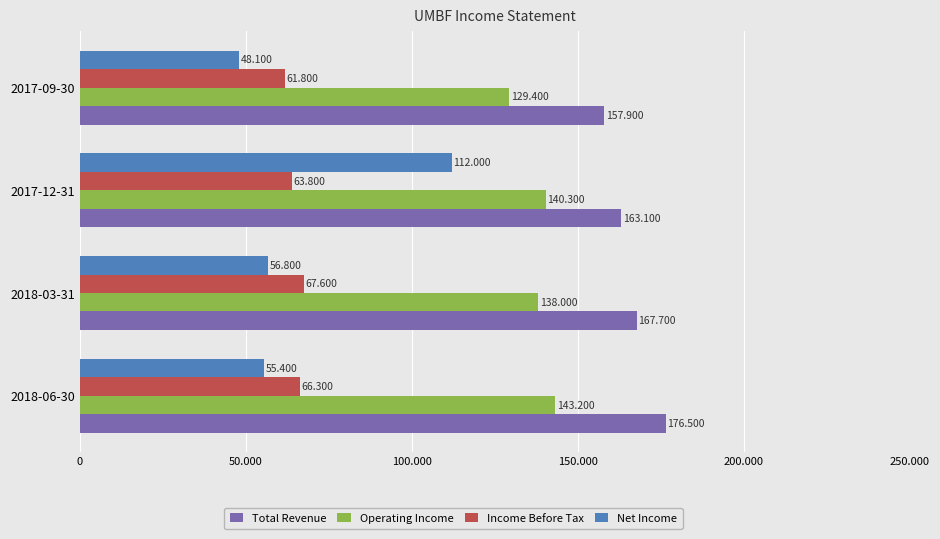

Which series has the widest spread of values?

Net Income